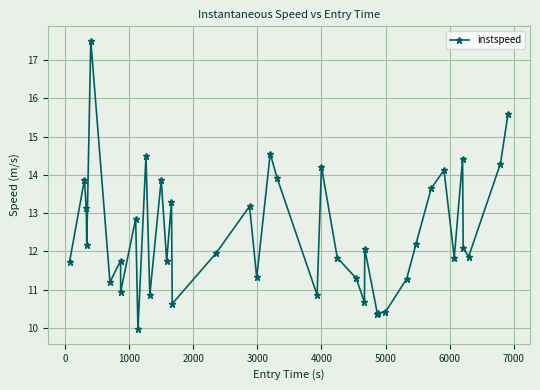

True or false: there are more than 2 points higher than both neighbors.

True